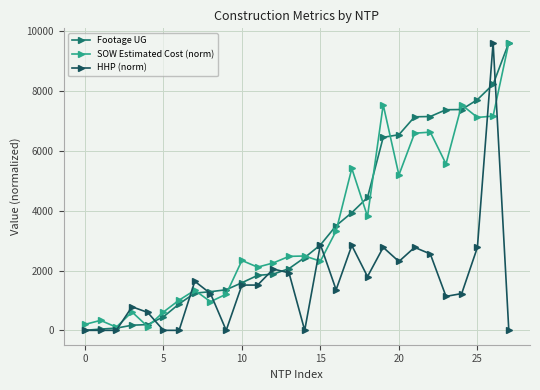

True or false: HHP (norm) has more than 0 points higher than both neighbors.

True